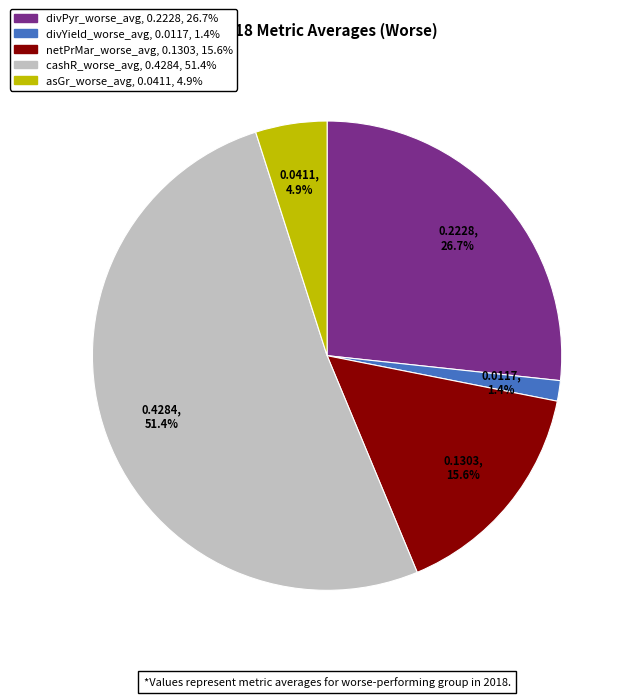

How many slices are in this pie chart?

5